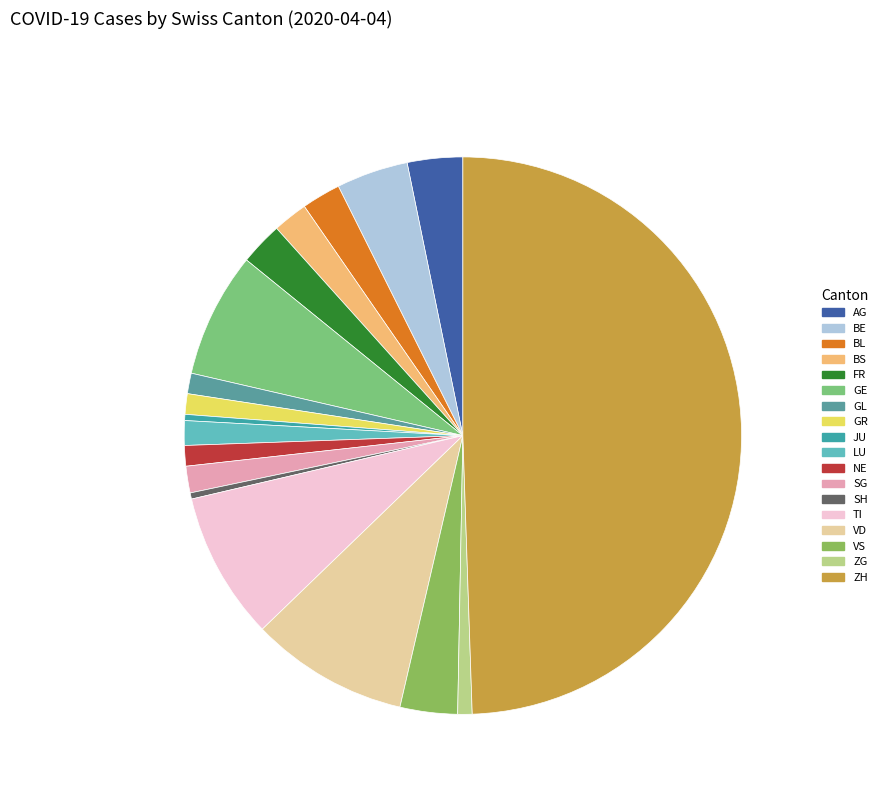

The VD slice represents 9% of the pie. True or false?

True